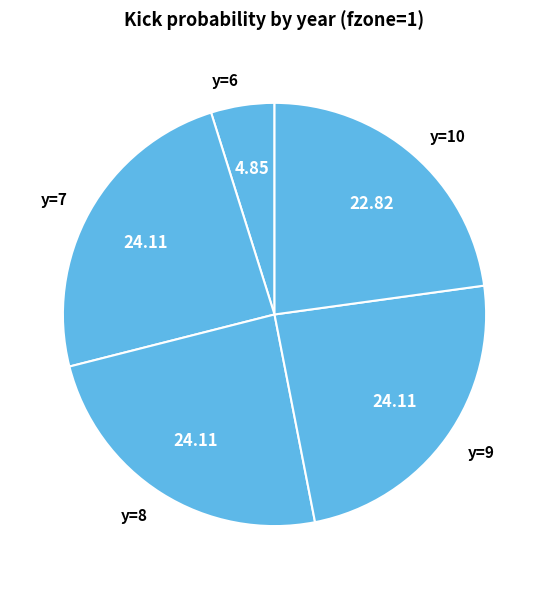

Is there a majority slice in this chart?

No